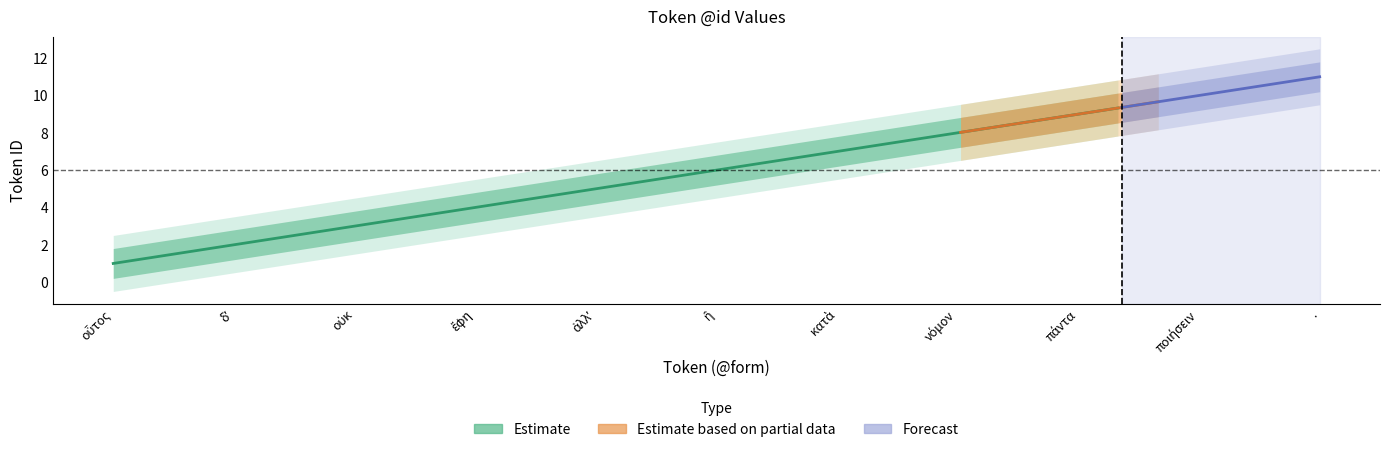

True or false: the data shows 4 at ἔφη.

True